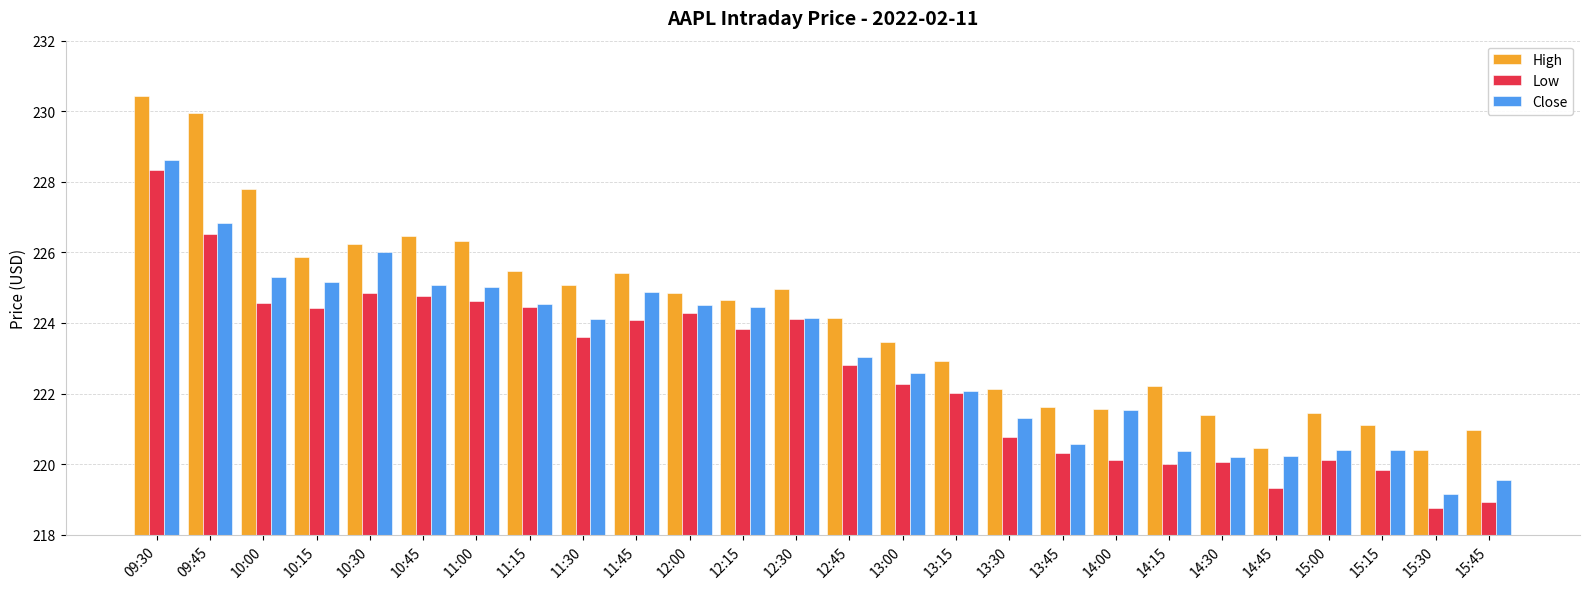

What is the highest value of the Low series?

228.3